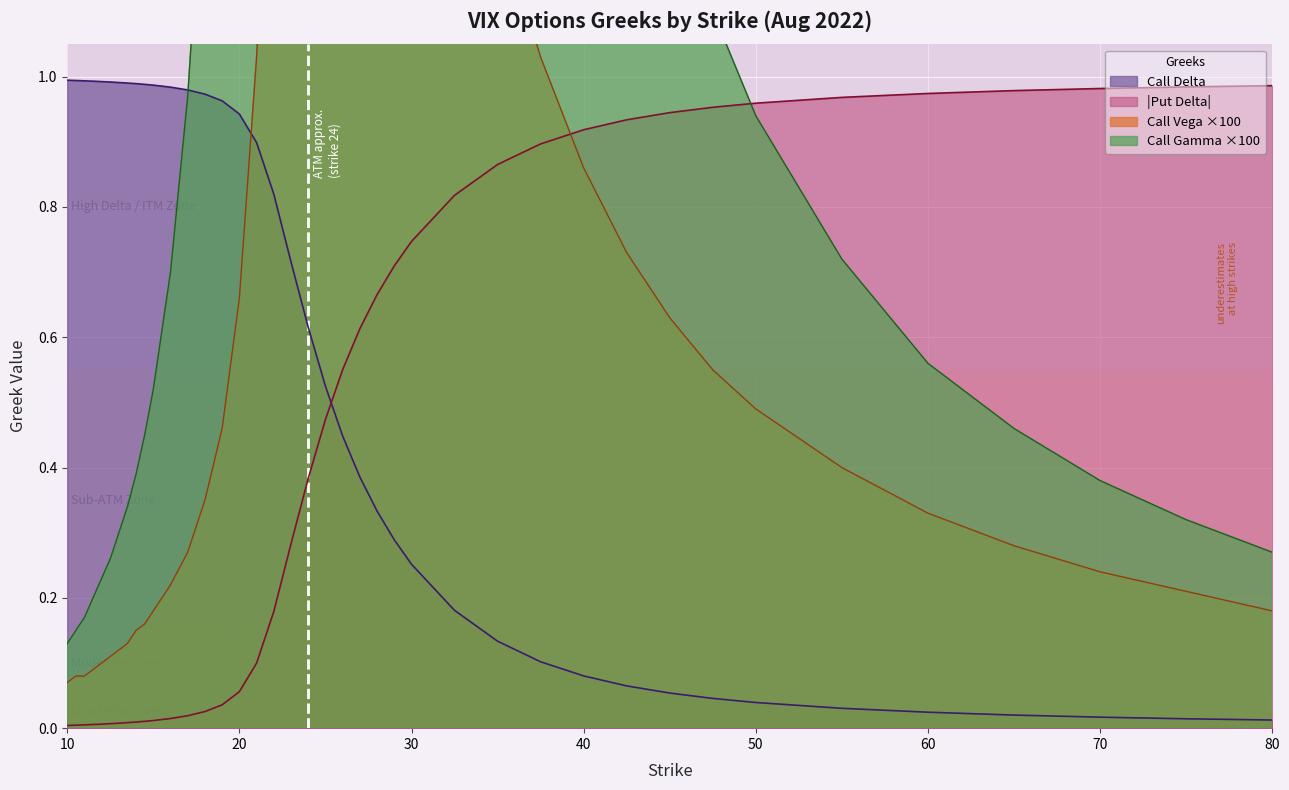

Which has a higher value, 23 or 10?

10